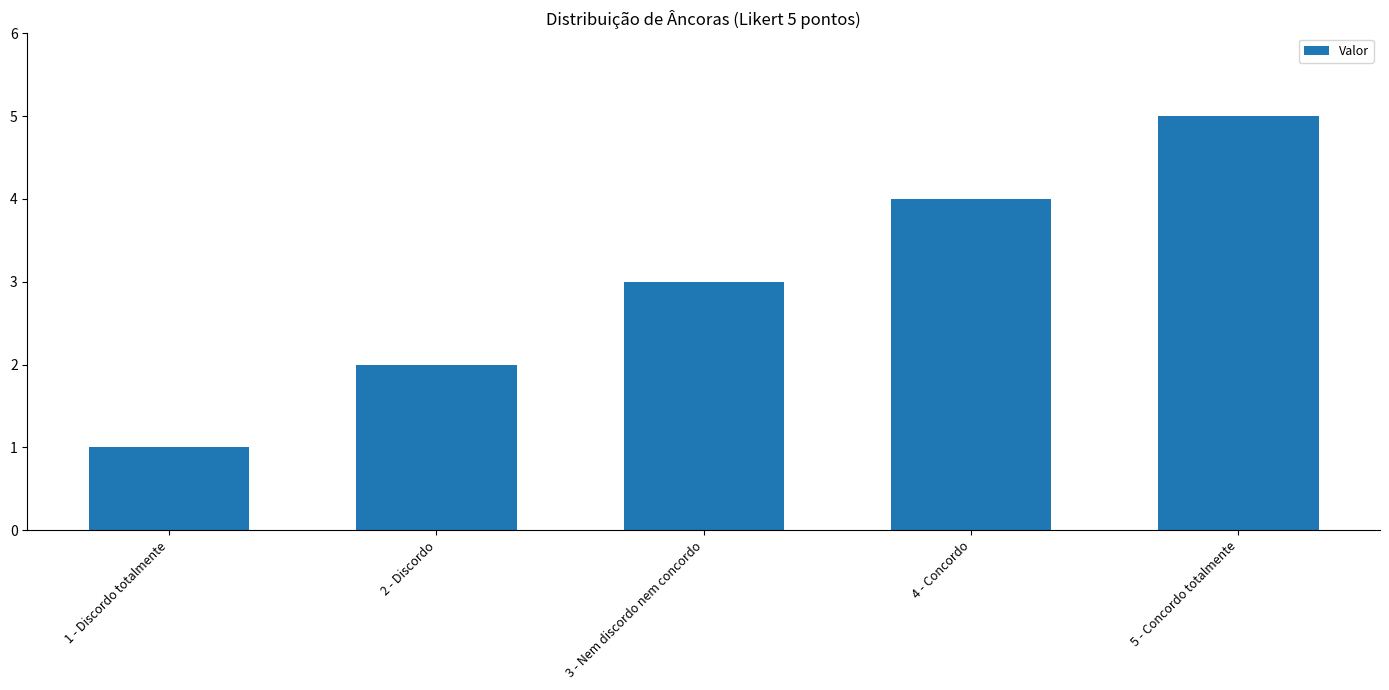

Is it true that the value at 4 - Concordo is 7?

False